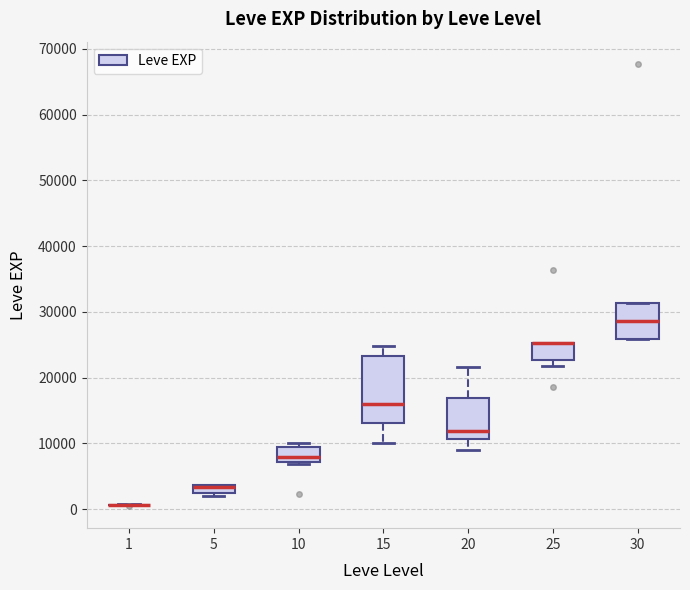

Comparing the boxes themselves (not the whiskers), which one is the tallest?

15